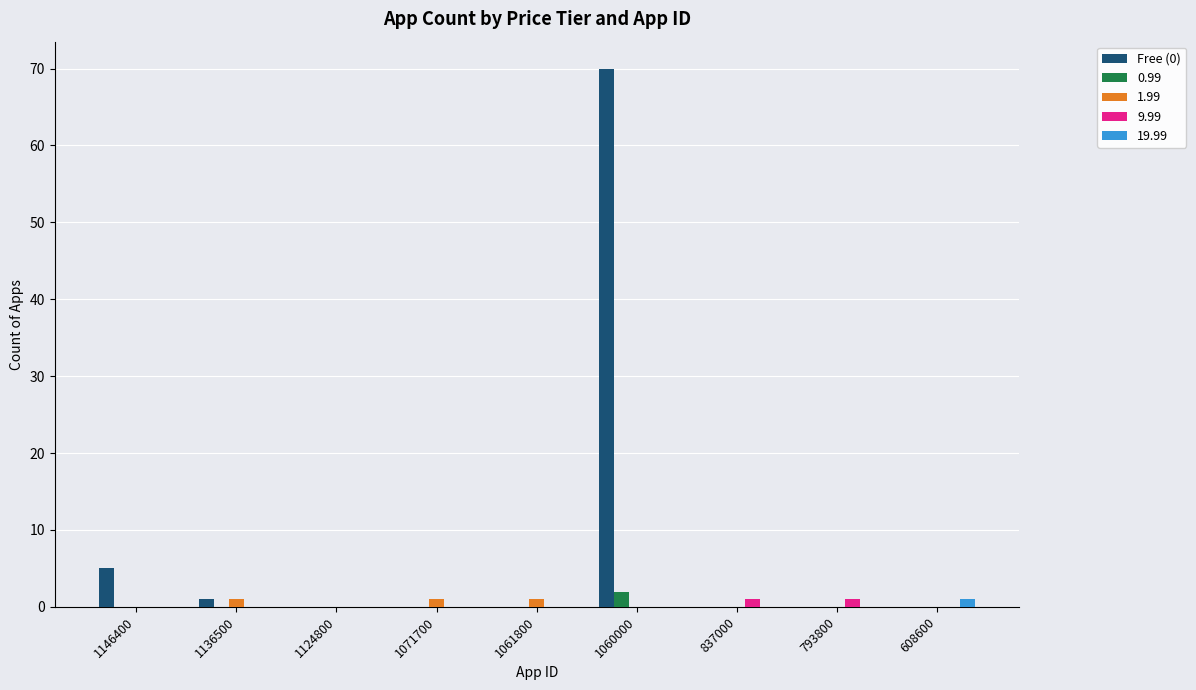

Which series has the largest total across all categories?

Free (0)